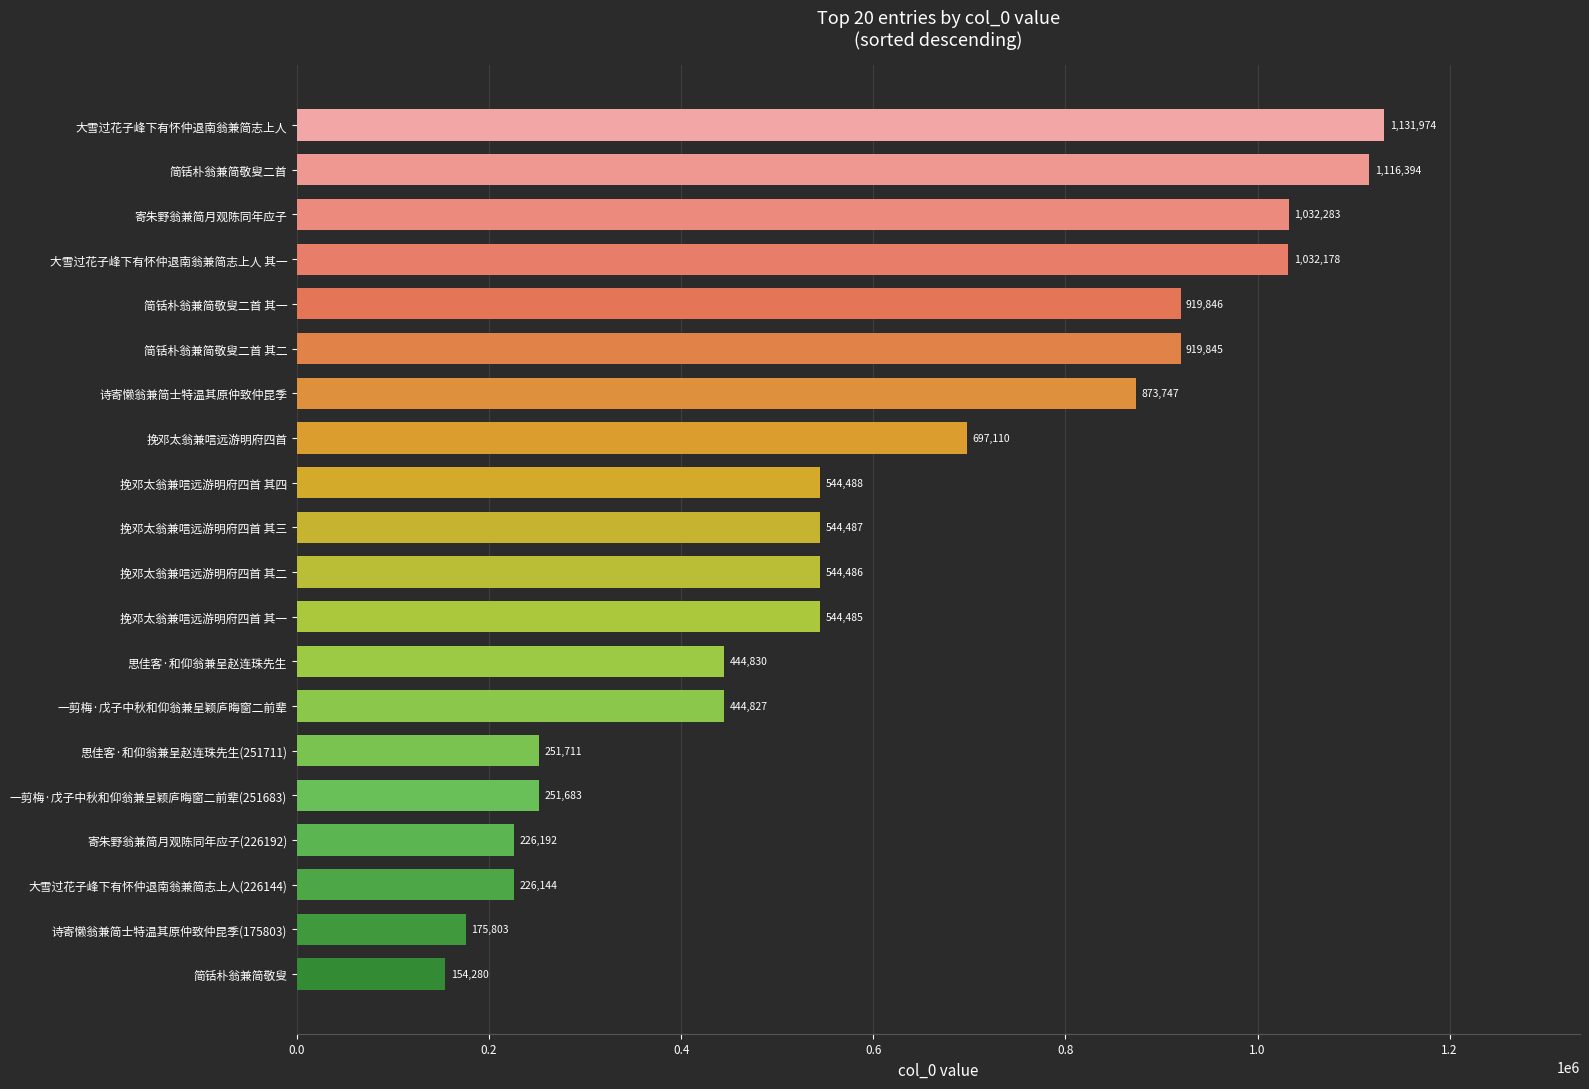

List the labels in order of value, smallest first.

简铦朴翁兼简敬叟, 诗寄懒翁兼简士特温其原仲致仲昆季(175803), 大雪过花子峰下有怀仲退南翁兼简志上人(226144), 寄朱野翁兼简月观陈同年应子(226192), 一剪梅·戊子中秋和仰翁兼呈颖庐晦窗二前辈(251683), 思佳客·和仰翁兼呈赵连珠先生(251711), 一剪梅·戊子中秋和仰翁兼呈颖庐晦窗二前辈, 思佳客·和仰翁兼呈赵连珠先生, 挽邓太翁兼唁远游明府四首 其一, 挽邓太翁兼唁远游明府四首 其二, 挽邓太翁兼唁远游明府四首 其三, 挽邓太翁兼唁远游明府四首 其四, 挽邓太翁兼唁远游明府四首, 诗寄懒翁兼简士特温其原仲致仲昆季, 简铦朴翁兼简敬叟二首 其二, 简铦朴翁兼简敬叟二首 其一, 大雪过花子峰下有怀仲退南翁兼简志上人 其一, 寄朱野翁兼简月观陈同年应子, 简铦朴翁兼简敬叟二首, 大雪过花子峰下有怀仲退南翁兼简志上人